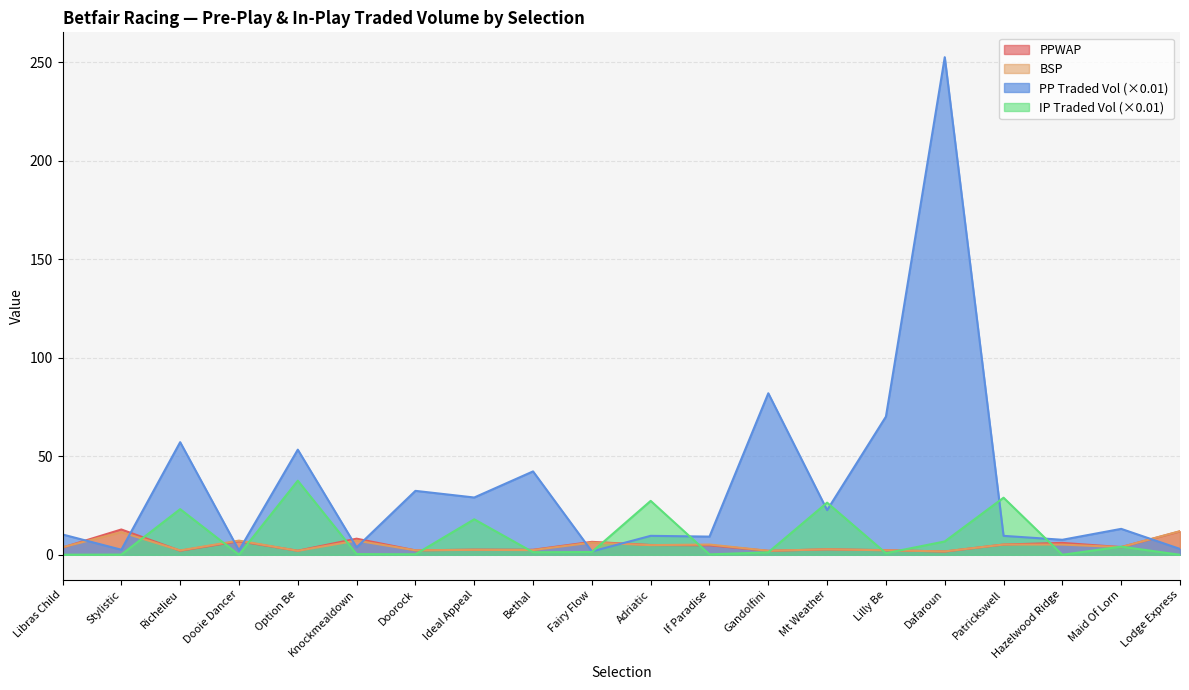

What is the total value across all series at Ideal Appeal?

52.2